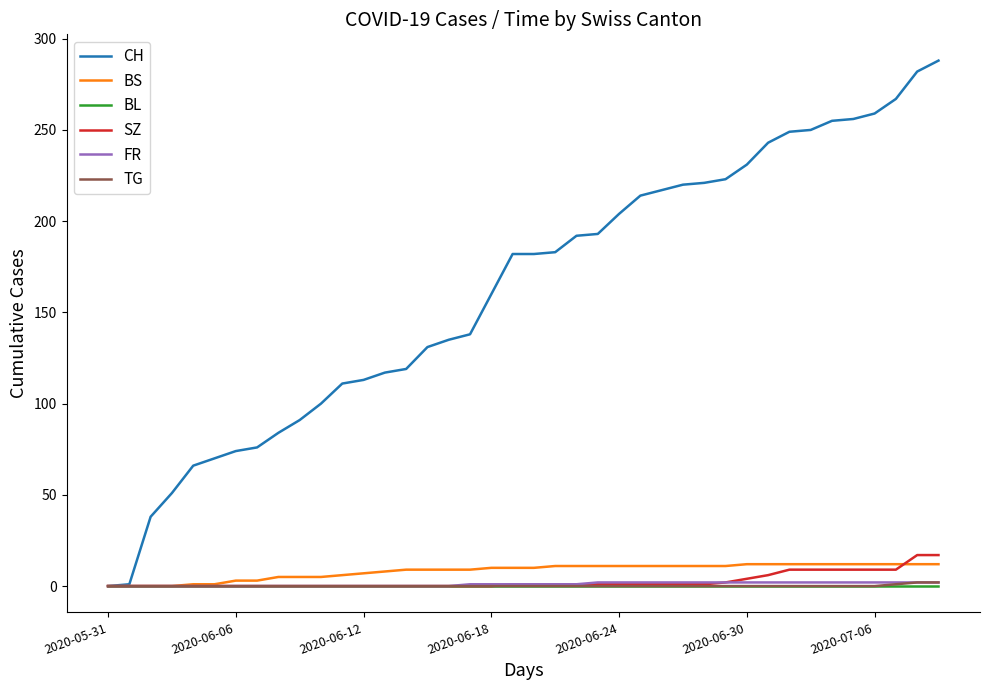

What is the greatest value displayed?

288